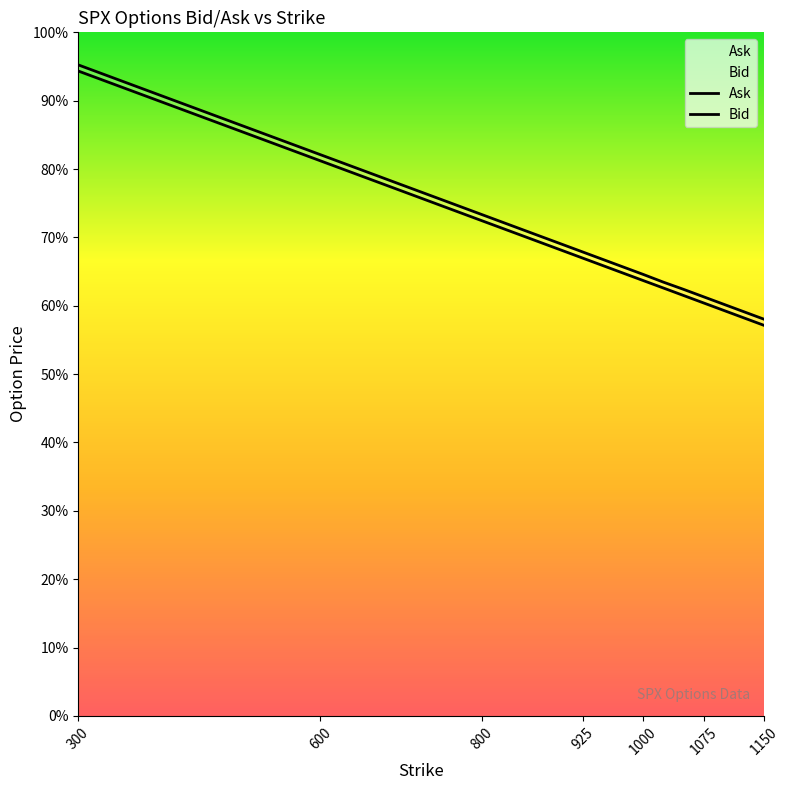

Is it true that Bid equals 487.5 at 1000?

False